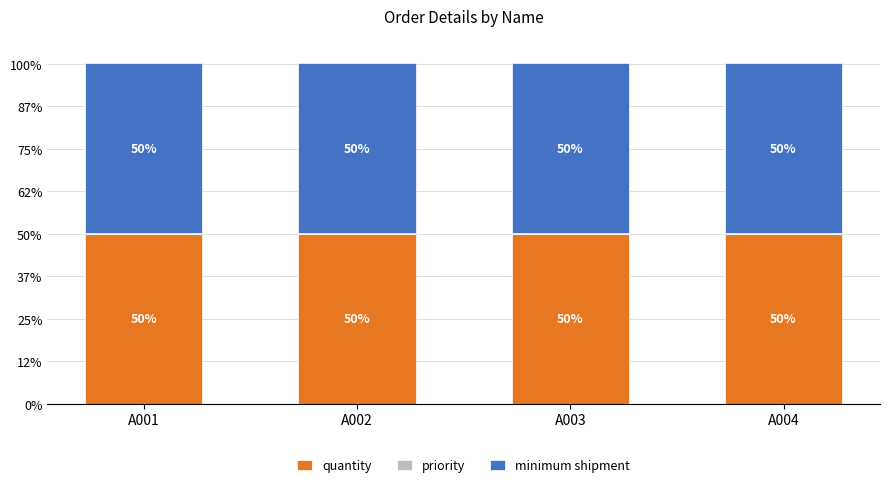

Are the bars horizontal?

No